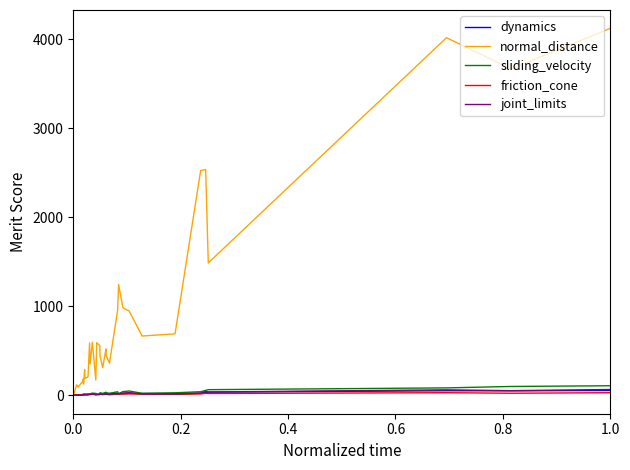

Reading right to left, what are all the values shown in this chart?

dynamics: 55	51	52	36	33	24	20	21	22	21	18	23	17	20	18	18	18	13	11	17	14	15	12	12	12	13	11	12	9	7	6	1	0	0	0	0	0	0	0	0
normal_distance: 4120	3665	4015	1487	2535	2523	691	666	946	984	1244	955	362	447	522	311	439	558	592	172	597	352	589	207	190	289	127	185	158	95	119	14	0	0	0	0	0	0	0	0
sliding_velocity: 108	100	84	64	56	41	29	23	49	42	20	40	24	29	35	22	30	17	12	22	25	18	14	16	12	14	13	14	7	4	2	1	0	0	0	0	0	0	0	0
friction_cone: 30	24	30	21	23	16	12	13	17	14	14	13	9	12	12	10	12	10	9	7	13	9	11	7	6	9	7	7	6	5	5	1	0	0	0	0	0	0	0	0
joint_limits: 66	53	62	38	45	25	14	15	31	26	15	17	9	13	13	10	14	10	8	6	20	9	12	5	6	9	2	5	4	2	2	1	0	0	0	0	0	0	0	0